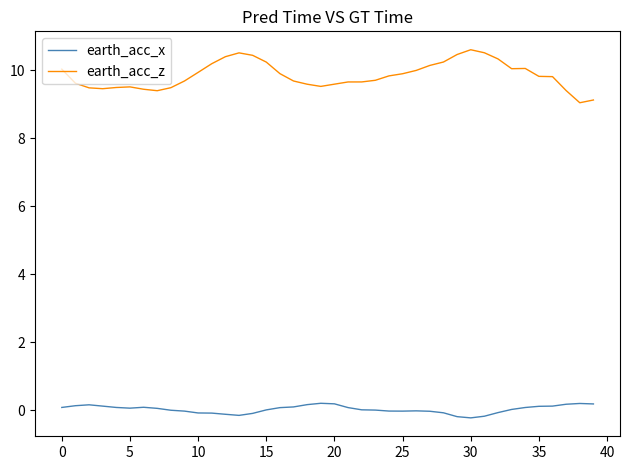

True or false: earth_acc_x and earth_acc_z cross at least once.

False